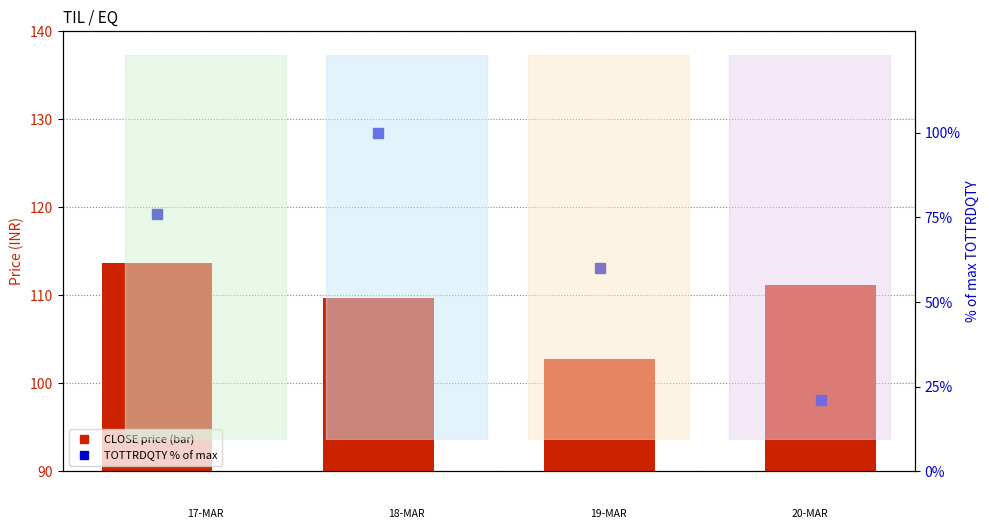

Reading left to right, list all the values displayed in this chart.

CLOSE price: 113.7	109.7	102.8	111.2
TOTTRDQTY % of max: 76.0	100.0	60.0	21.2